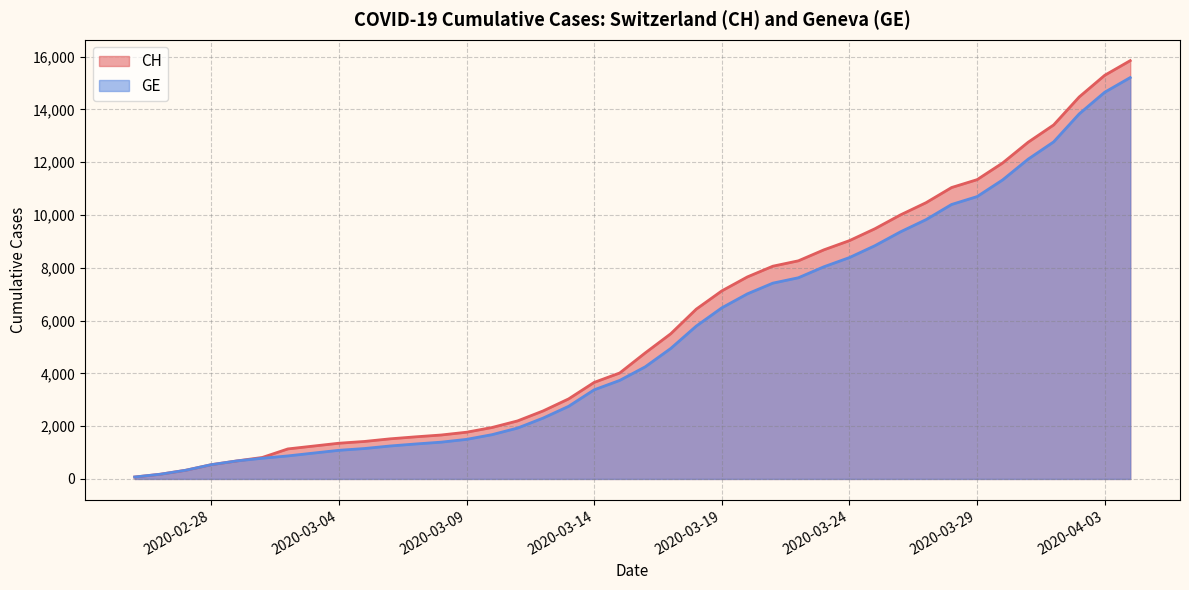

What is the difference between the maximum and minimum values in the CH series?

15777